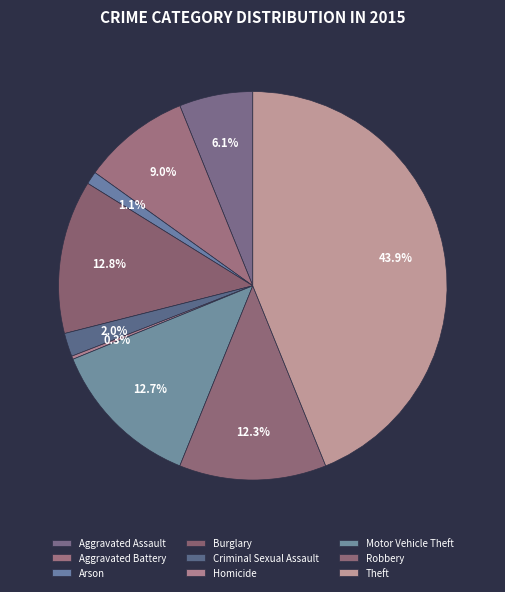

To the nearest percent, what is the combined percentage of Aggravated Battery and Arson?

10%